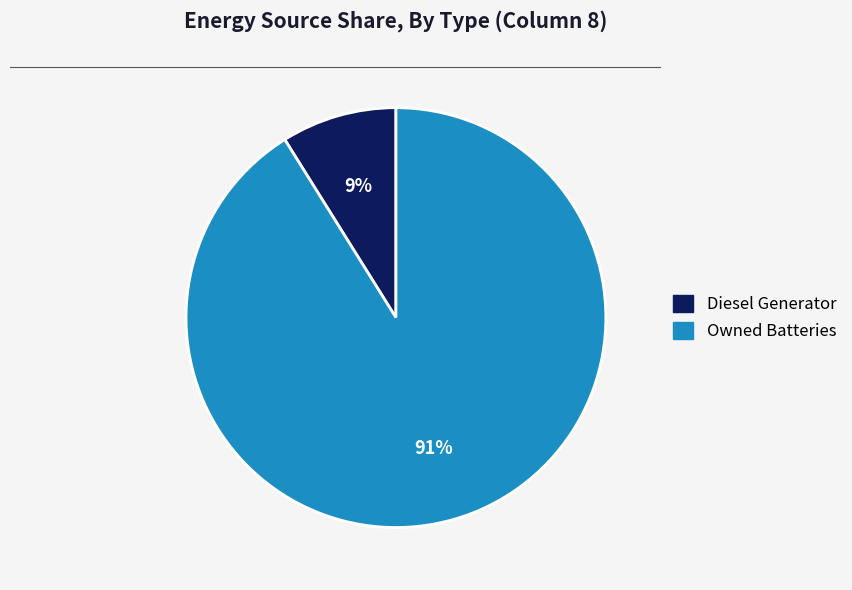

Is there any slice that represents more than half of the pie?

Yes